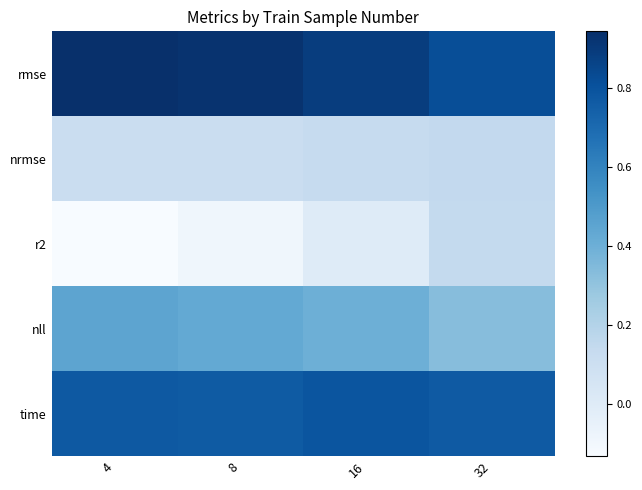

Which series has the largest total across all categories?

rmse